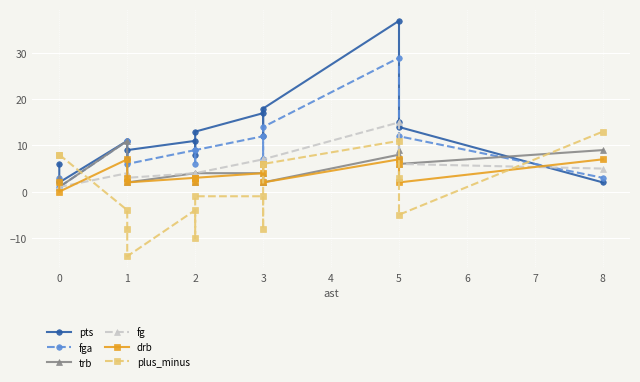

Is the value of fg at 0 greater than the value of fga at 0?

No